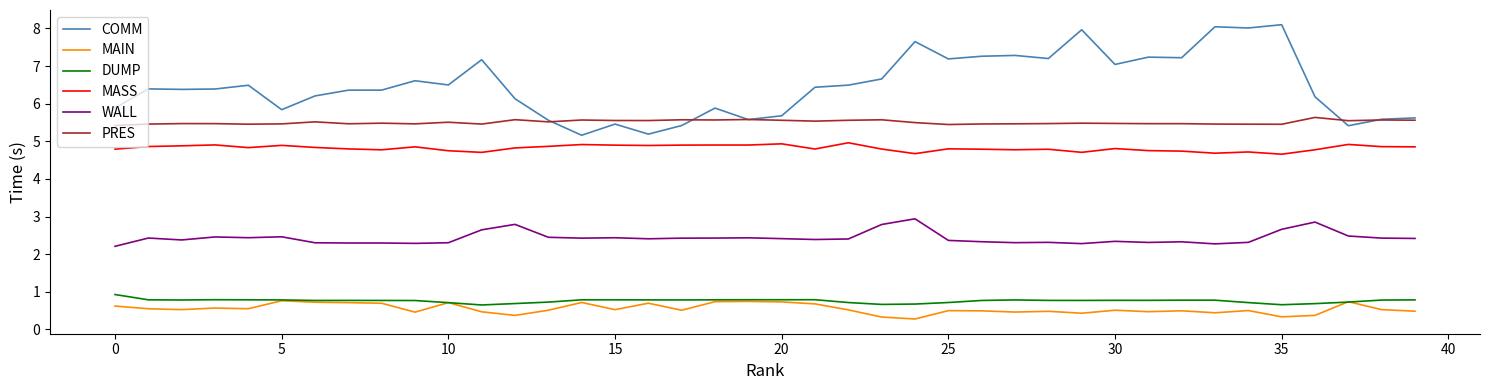

What is the maximum value shown in the chart?

8.1